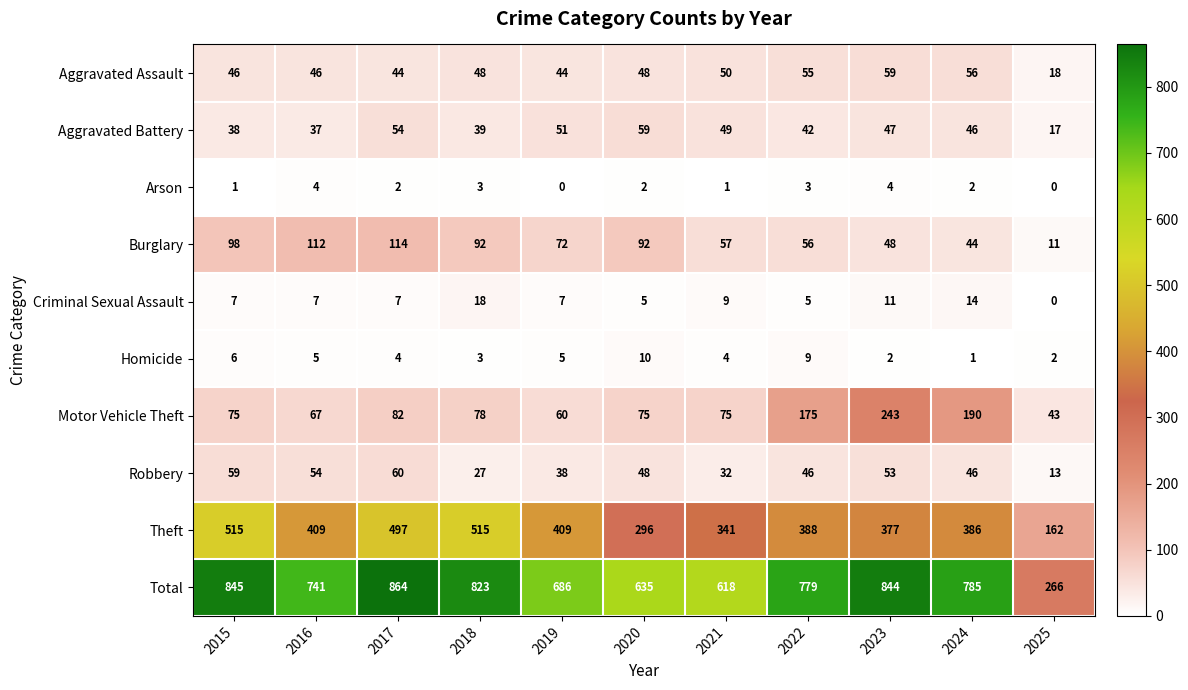

Which series has the largest range (max minus min)?

Total